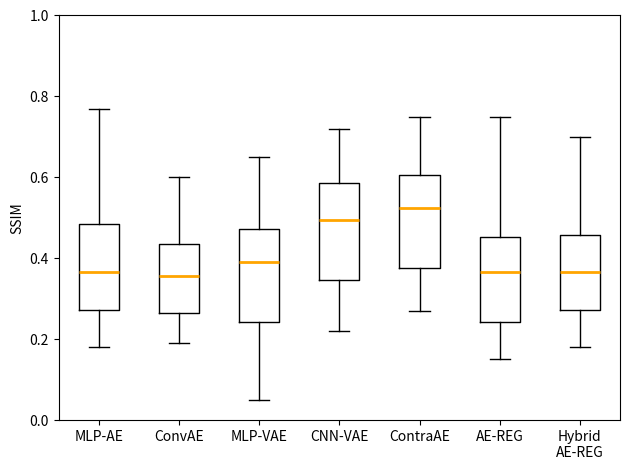

Reading left to right, transcribe this box plot: for each box, give where its median line is, the range the box spans, and where its two whiskers end, as read against the y-axis. The values are not printed on the chart, so give them approximately, as read against the axis.

MLP-AE: median 0.36, box 0.28 to 0.48, whiskers 0.18 to 0.78
ConvAE: median 0.36, box 0.26 to 0.44, whiskers 0.20 to 0.60
MLP-VAE: median 0.40, box 0.24 to 0.48, whiskers 0.06 to 0.66
CNN-VAE: median 0.50, box 0.34 to 0.58, whiskers 0.22 to 0.72
ContraAE: median 0.52, box 0.38 to 0.60, whiskers 0.28 to 0.76
AE-REG: median 0.36, box 0.24 to 0.46, whiskers 0.16 to 0.76
Hybrid AE-REG: median 0.36, box 0.28 to 0.46, whiskers 0.18 to 0.70